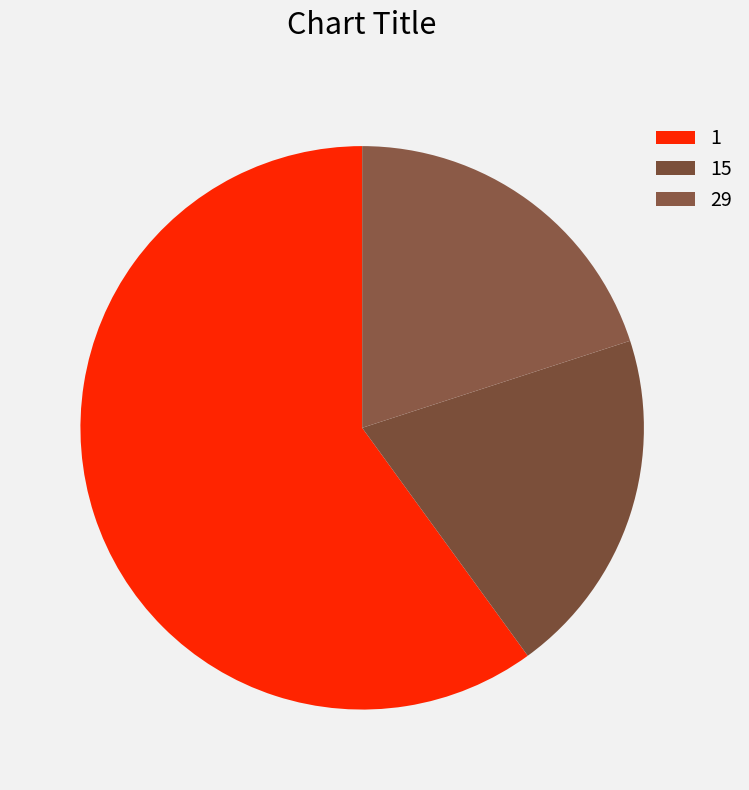

To the nearest percent, what is the difference between the 29 and 1 slice percentages?

40%